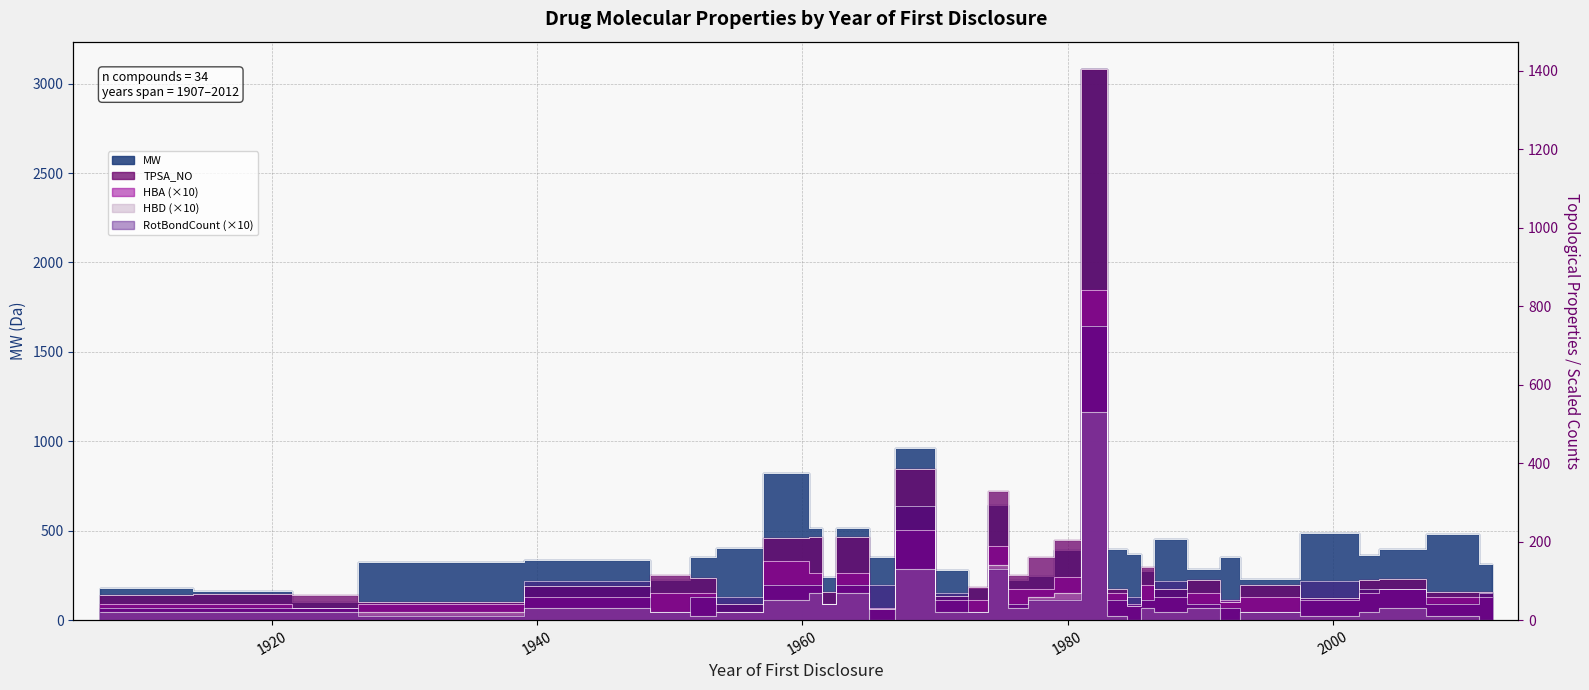

At which category is the sum across all series the highest?

1982